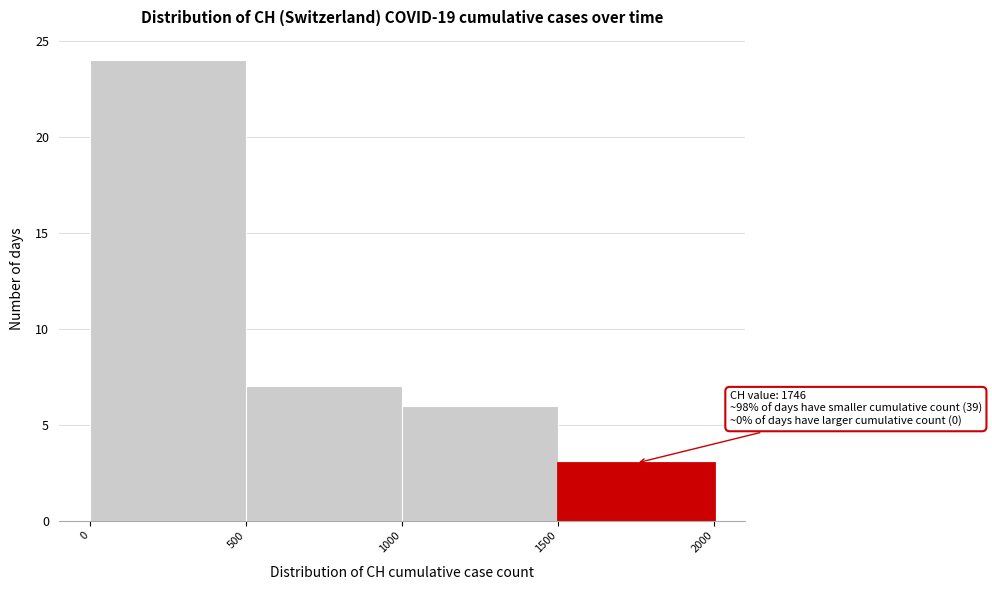

Which range on the x-axis has the tallest bar?

0 to 500